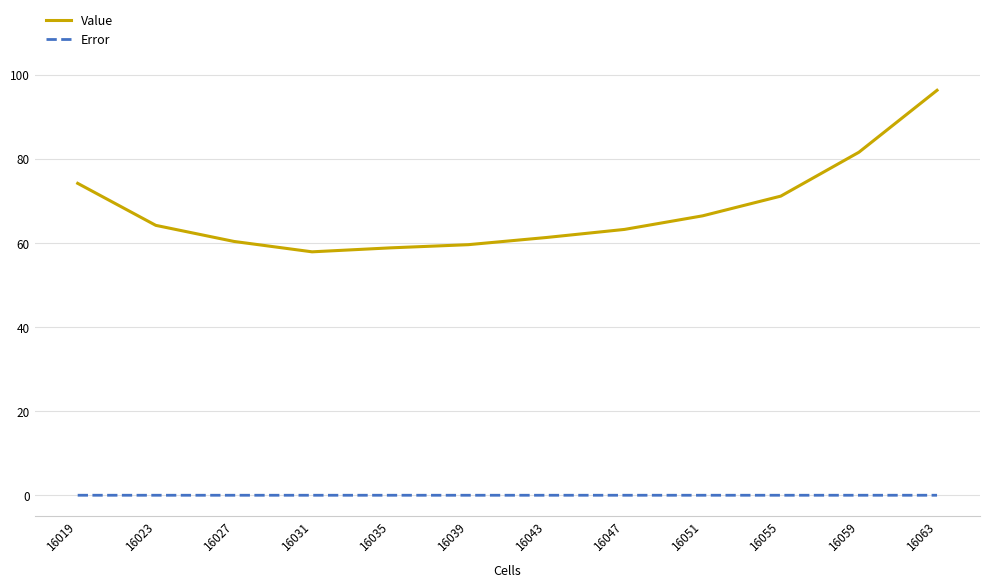

Is it true that Value equals 95.0 at 16027?

False